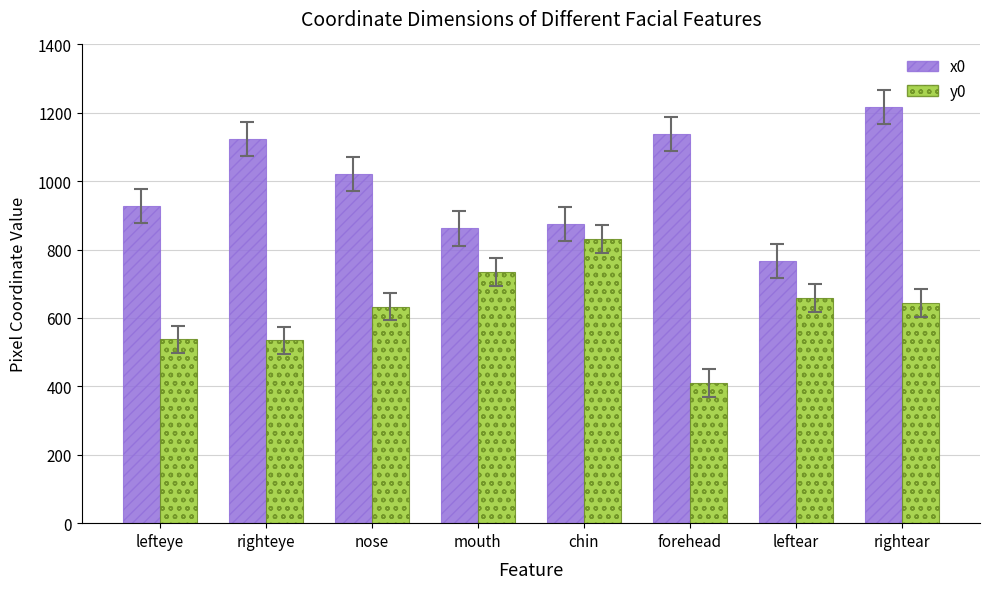

What is the sum of the x0 values at righteye and rightear?

2341